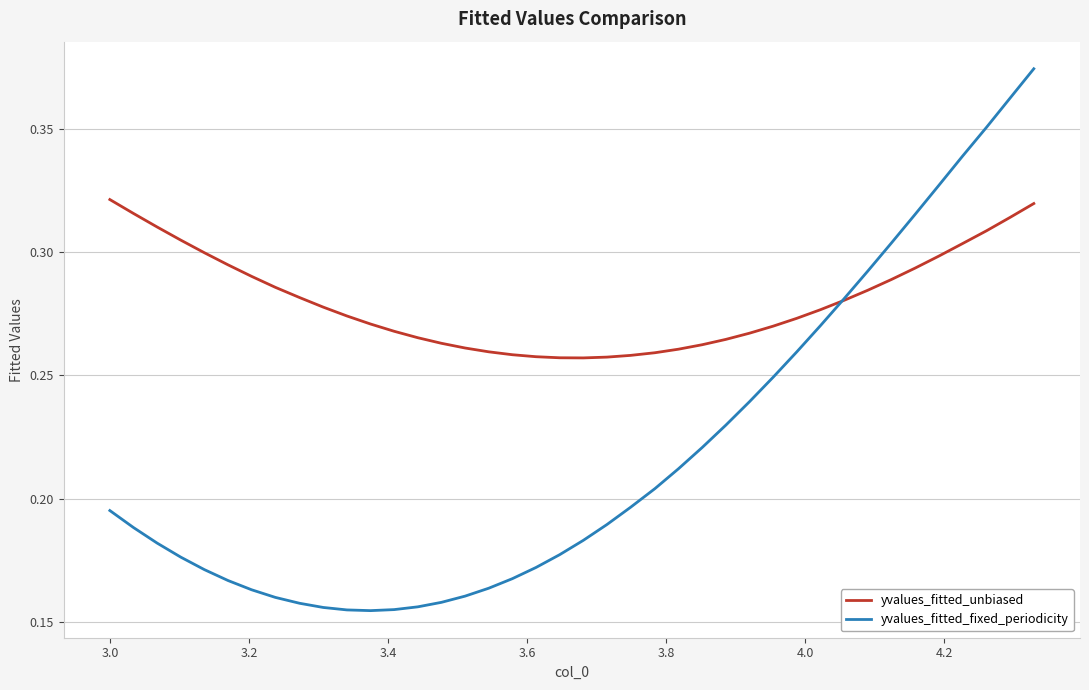

How many intersections are there between yvalues_fitted_fixed_periodicity and yvalues_fitted_unbiased?

1